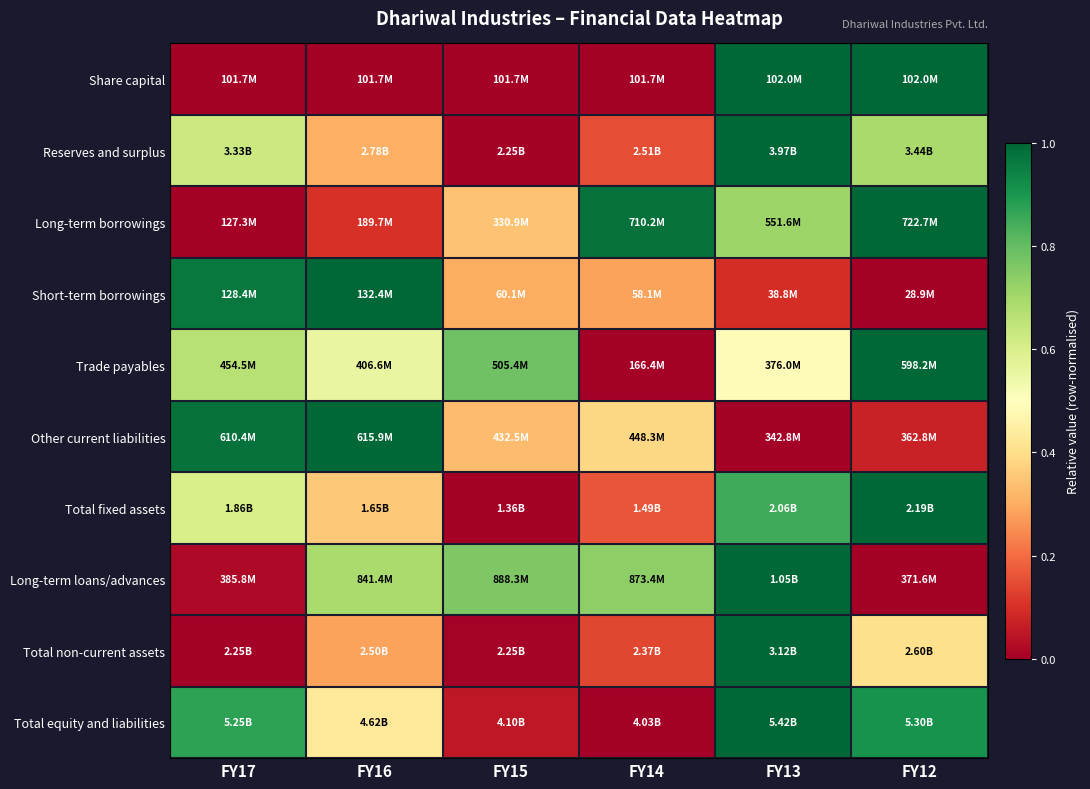

Reading left to right, what are all the values shown in this chart?

Share capital: FY17=0.0	FY16=0.0	FY15=0.0	FY14=0.0	FY13=1.0	FY12=1.0
Reserves and surplus: FY17=0.6	FY16=0.3	FY15=0.0	FY14=0.2	FY13=1.0	FY12=0.7
Long-term borrowings: FY17=0.0	FY16=0.1	FY15=0.3	FY14=1.0	FY13=0.7	FY12=1.0
Short-term borrowings: FY17=1.0	FY16=1.0	FY15=0.3	FY14=0.3	FY13=0.1	FY12=0.0
Trade payables: FY17=0.7	FY16=0.6	FY15=0.8	FY14=0.0	FY13=0.5	FY12=1.0
Other current liabilities: FY17=1.0	FY16=1.0	FY15=0.3	FY14=0.4	FY13=0.0	FY12=0.1
Total fixed assets: FY17=0.6	FY16=0.4	FY15=0.0	FY14=0.2	FY13=0.9	FY12=1.0
Long-term loans/advances: FY17=0.0	FY16=0.7	FY15=0.8	FY14=0.7	FY13=1.0	FY12=0.0
Total non-current assets: FY17=0.0	FY16=0.3	FY15=0.0	FY14=0.1	FY13=1.0	FY12=0.4
Total equity and liabilities: FY17=0.9	FY16=0.4	FY15=0.1	FY14=0.0	FY13=1.0	FY12=0.9